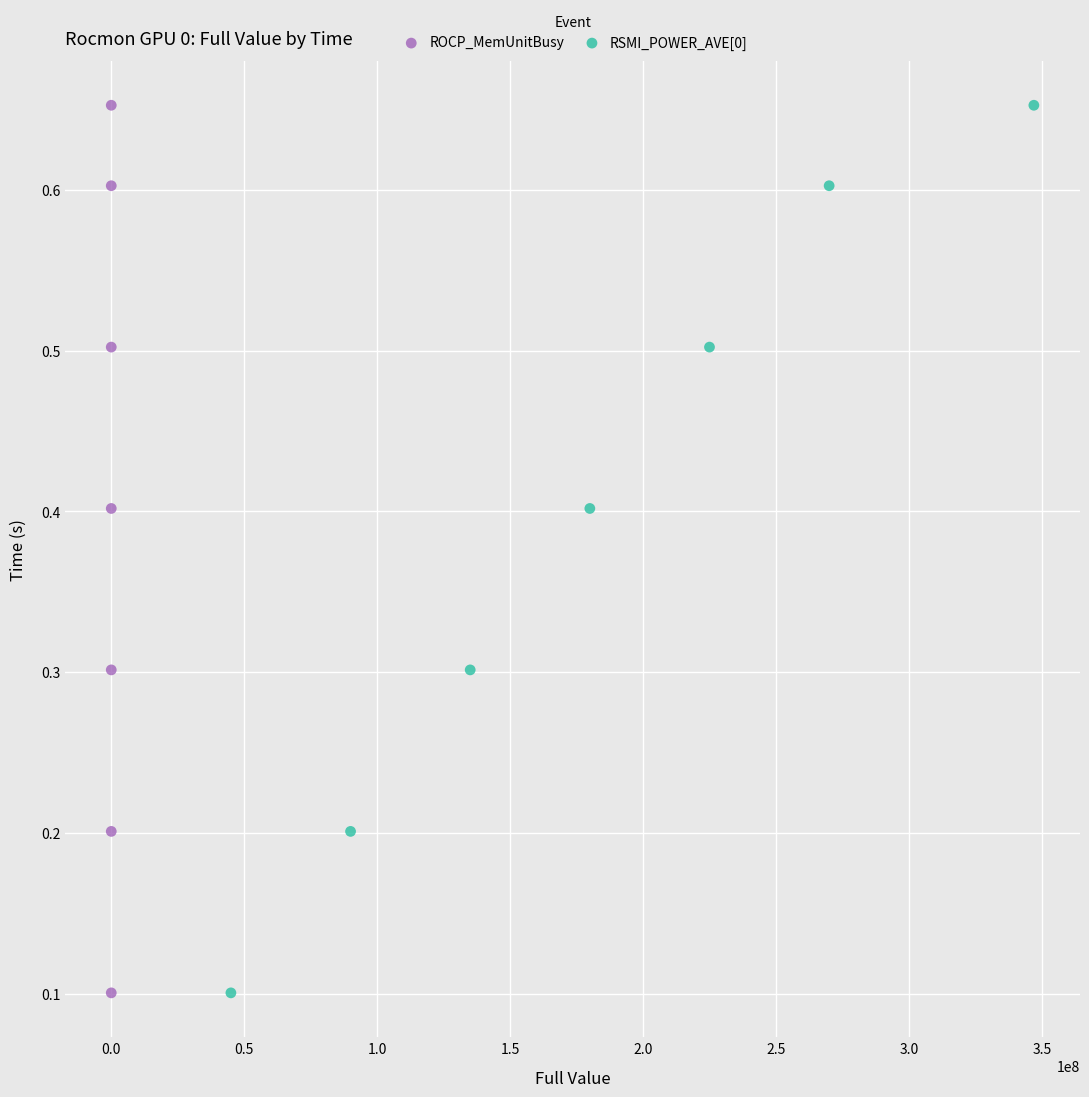

What are all the series names shown in the legend?

ROCP_MemUnitBusy, RSMI_POWER_AVE[0]